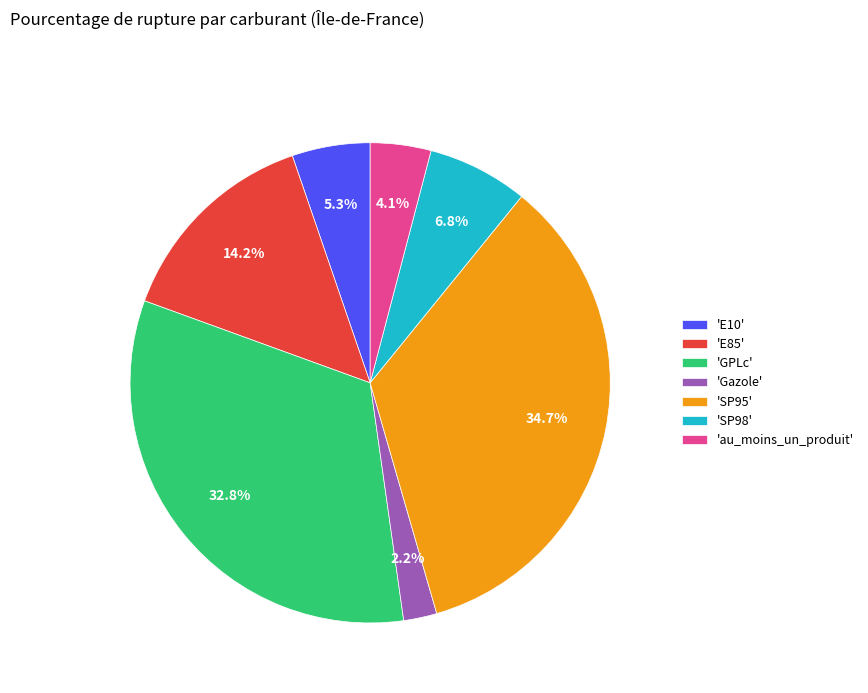

Is there any slice that represents more than half of the pie?

No